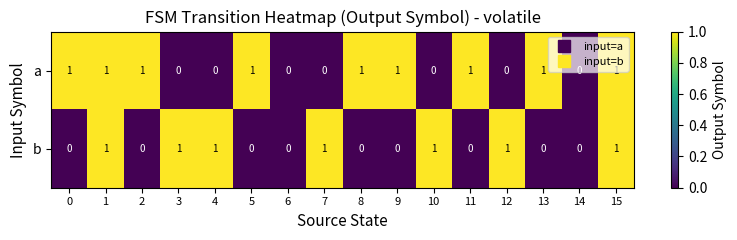

Which series has the largest total across all categories?

a